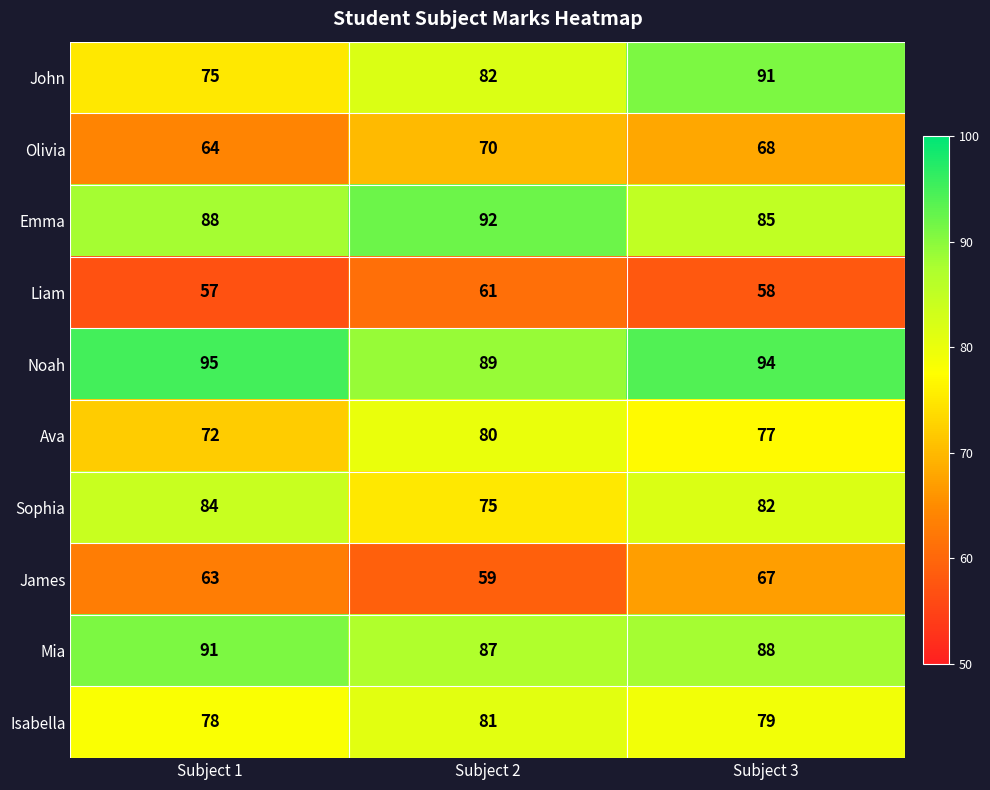

Count the Ava values in the range 72 to 80.

3